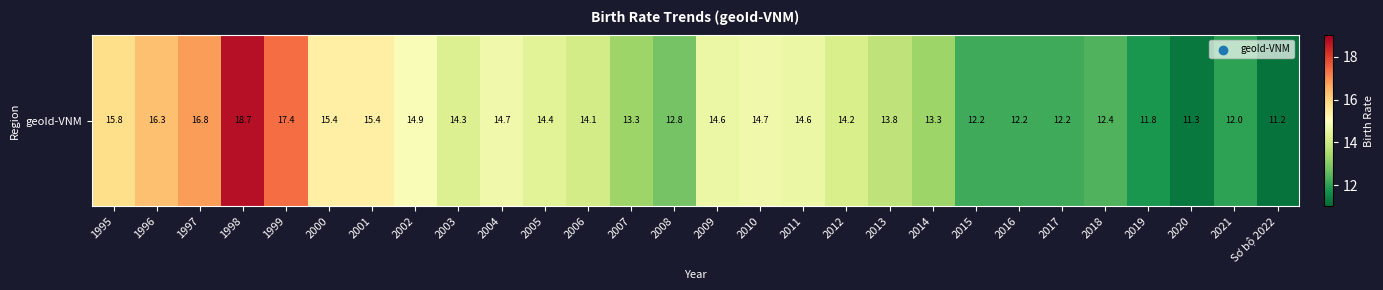

Reading left to right, list all the values displayed in this chart.

1995=15.8	1996=16.3	1997=16.8	1998=18.7	1999=17.4	2000=15.4	2001=15.4	2002=14.9	2003=14.3	2004=14.7	2005=14.4	2006=14.1	2007=13.3	2008=12.8	2009=14.6	2010=14.7	2011=14.6	2012=14.2	2013=13.8	2014=13.3	2015=12.2	2016=12.2	2017=12.2	2018=12.4	2019=11.8	2020=11.3	2021=12.0	Sơ bộ 2022=11.2